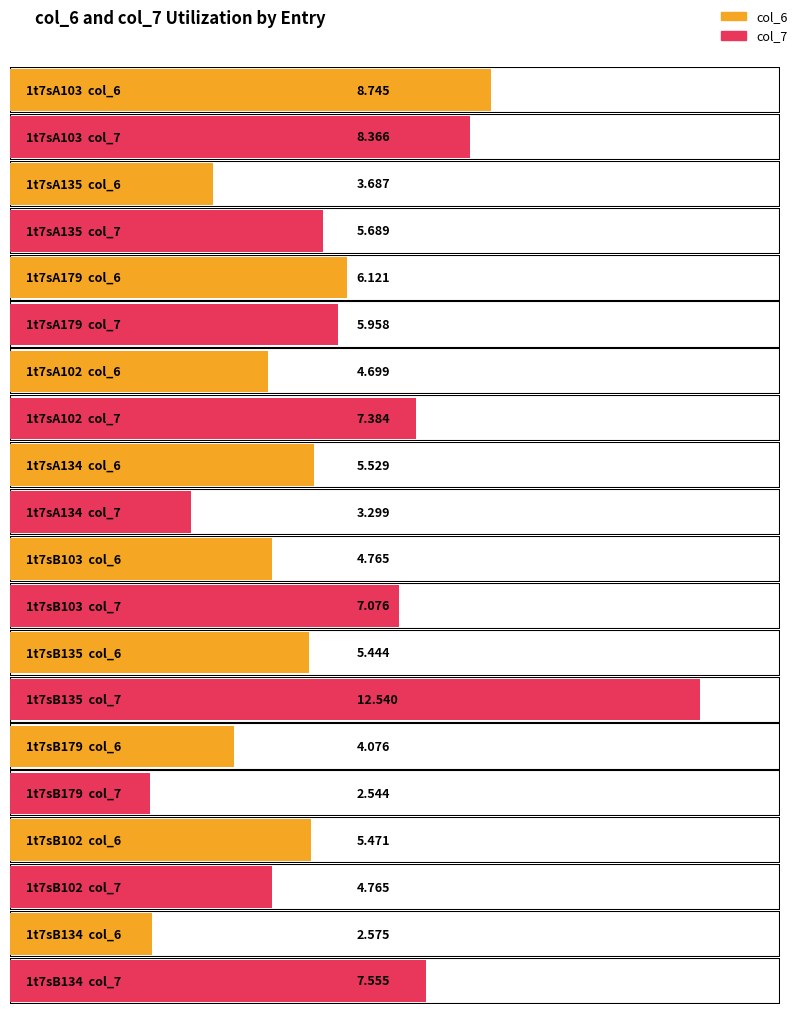

What are all the series names shown in the legend?

col_6, col_7